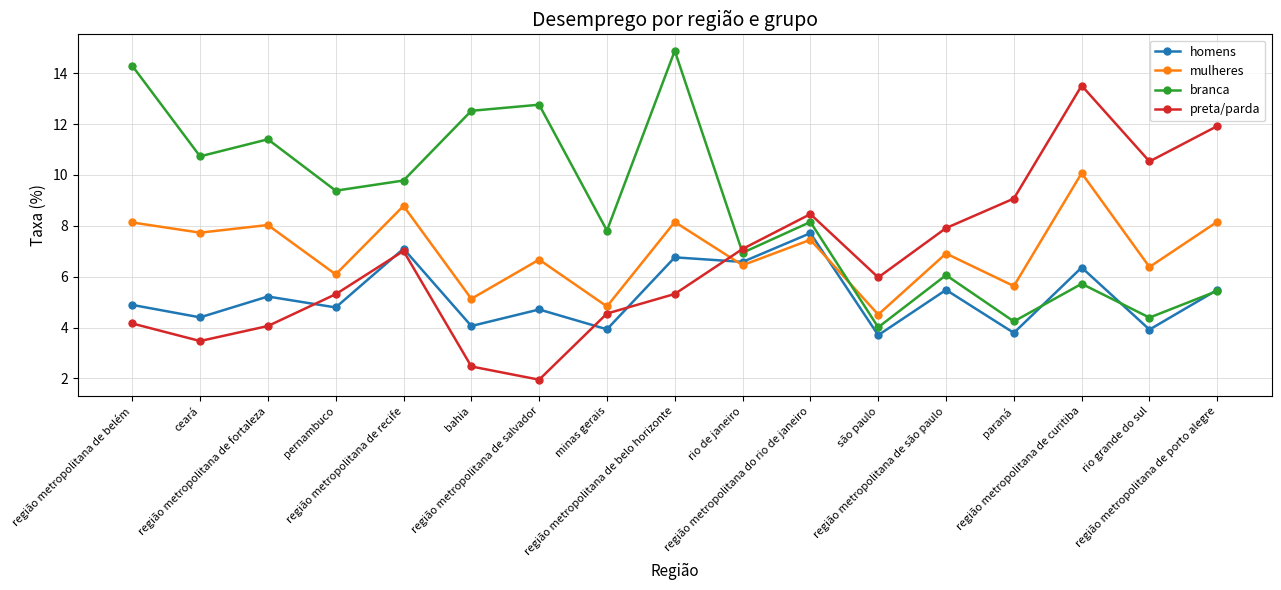

Which label corresponds to the largest value in the chart?

região metropolitana de belo horizonte